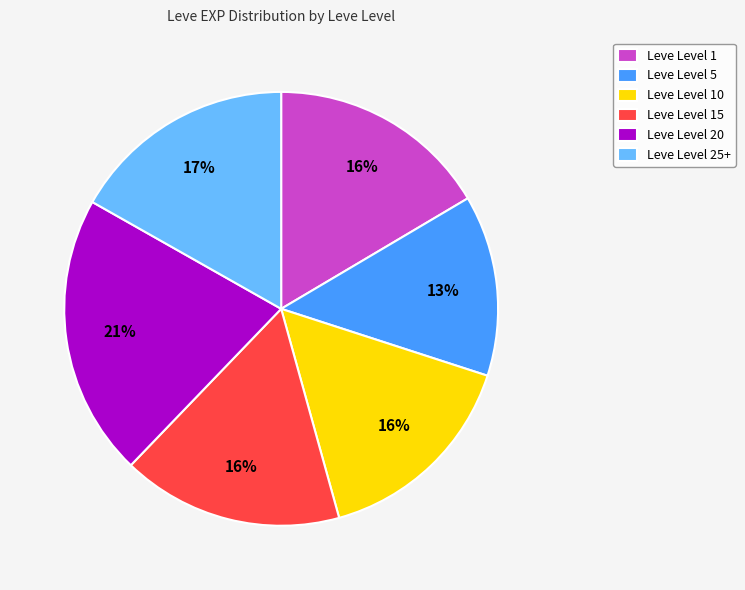

What is the ratio of the value at Leve Level 5 to the value at Leve Level 25+?

0.8